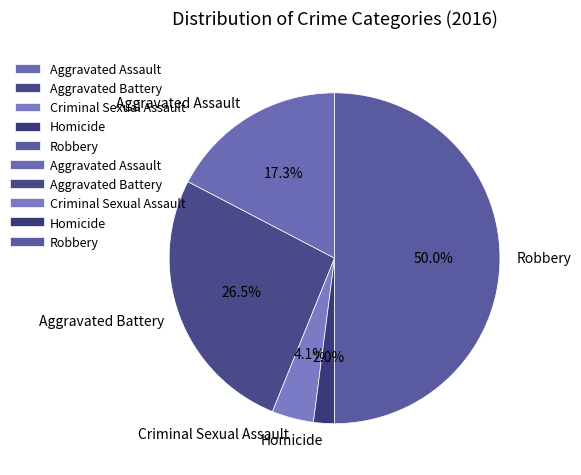

Is Homicide the majority of the pie?

No